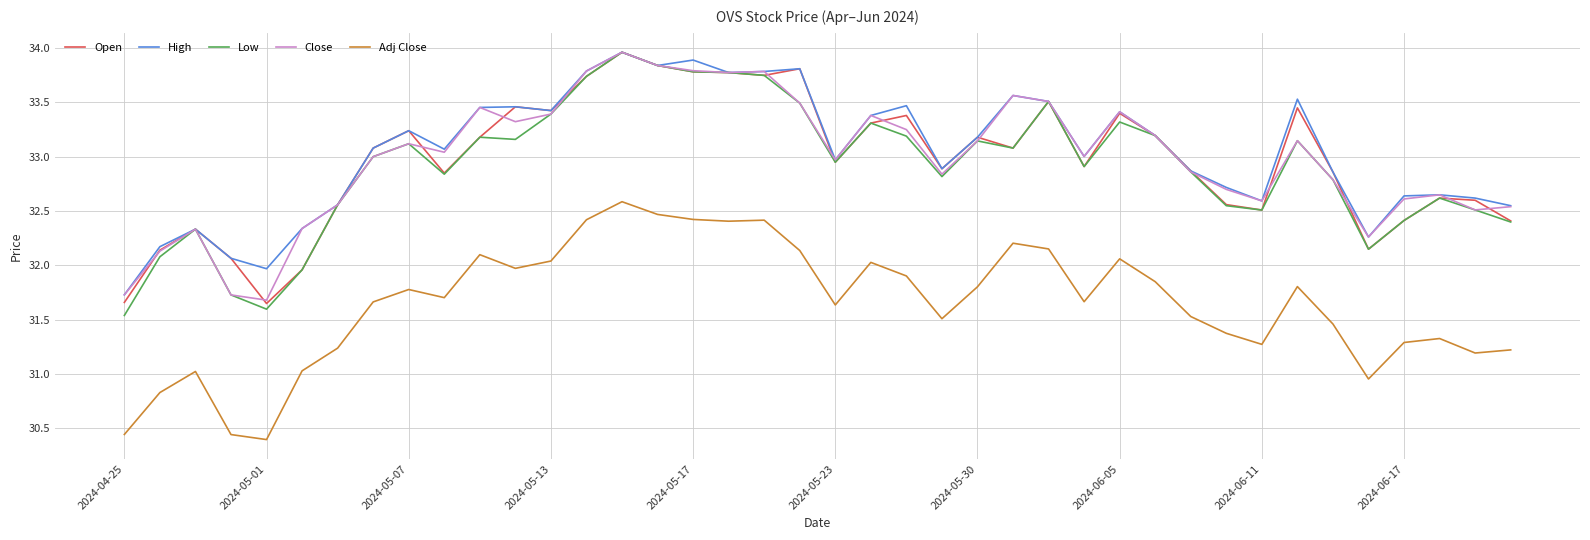

Which series has the widest spread of values?

Low